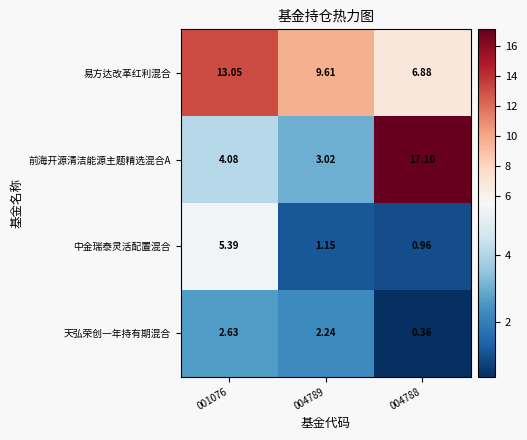

Rank the series at 004788 from lowest to highest value.

天弘荣创一年持有期混合, 中金瑞泰灵活配置混合, 易方达改革红利混合, 前海开源清洁能源主题精选混合A